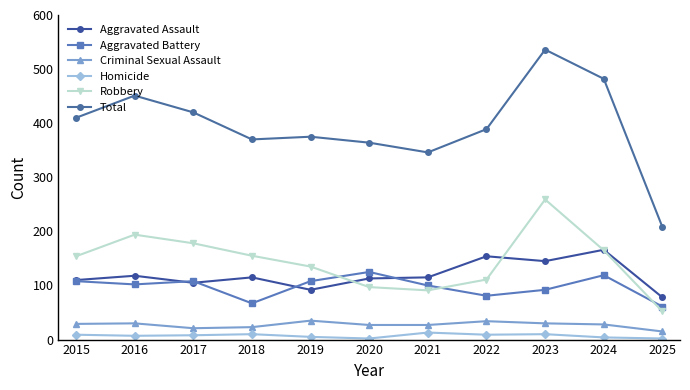

Rank the series at 2018 from highest to lowest value.

Total, Robbery, Aggravated Assault, Aggravated Battery, Criminal Sexual Assault, Homicide